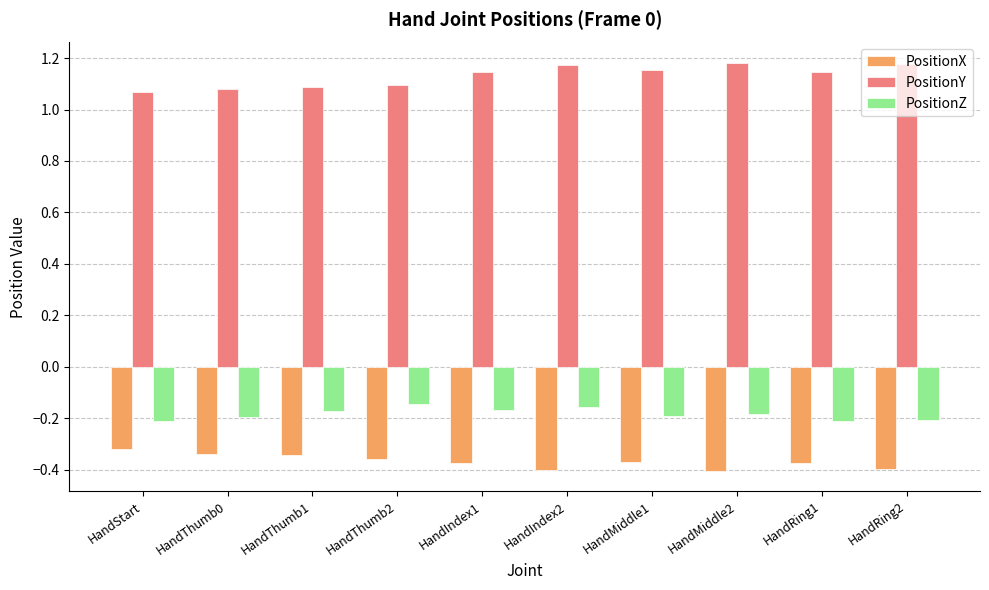

How many bars are there in total?

30